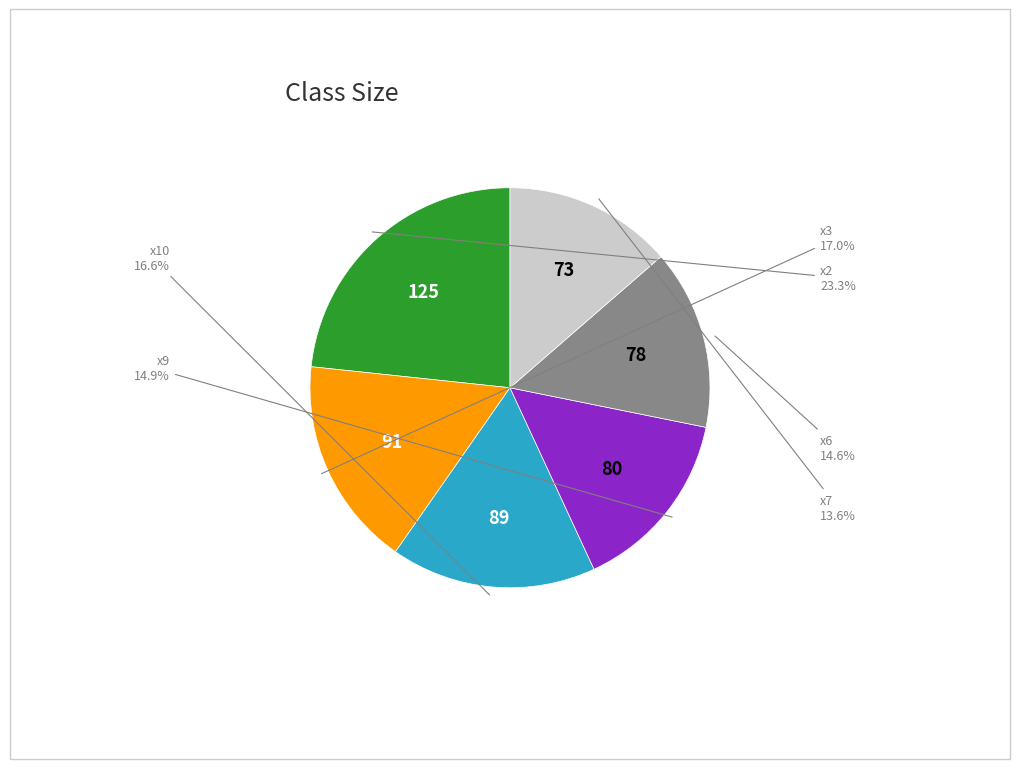

True or false: x6 accounts for 1% of the total.

False